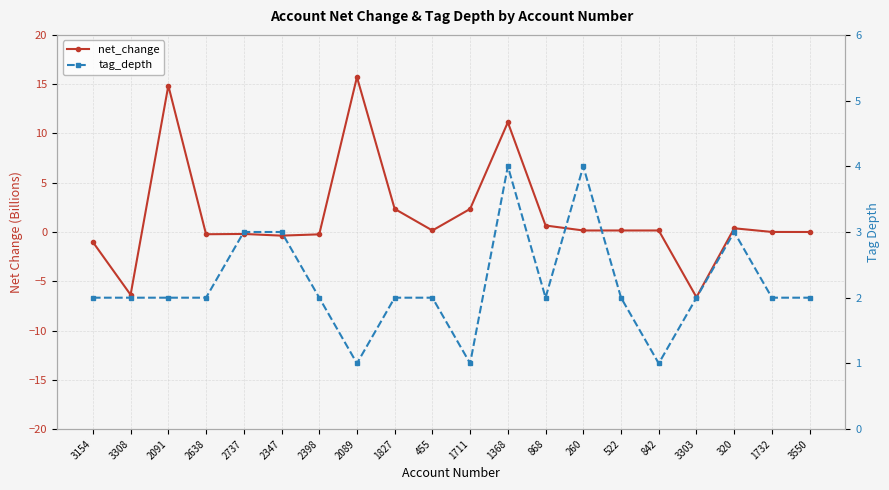

What is the difference between the highest and lowest values at 1368?

7.1